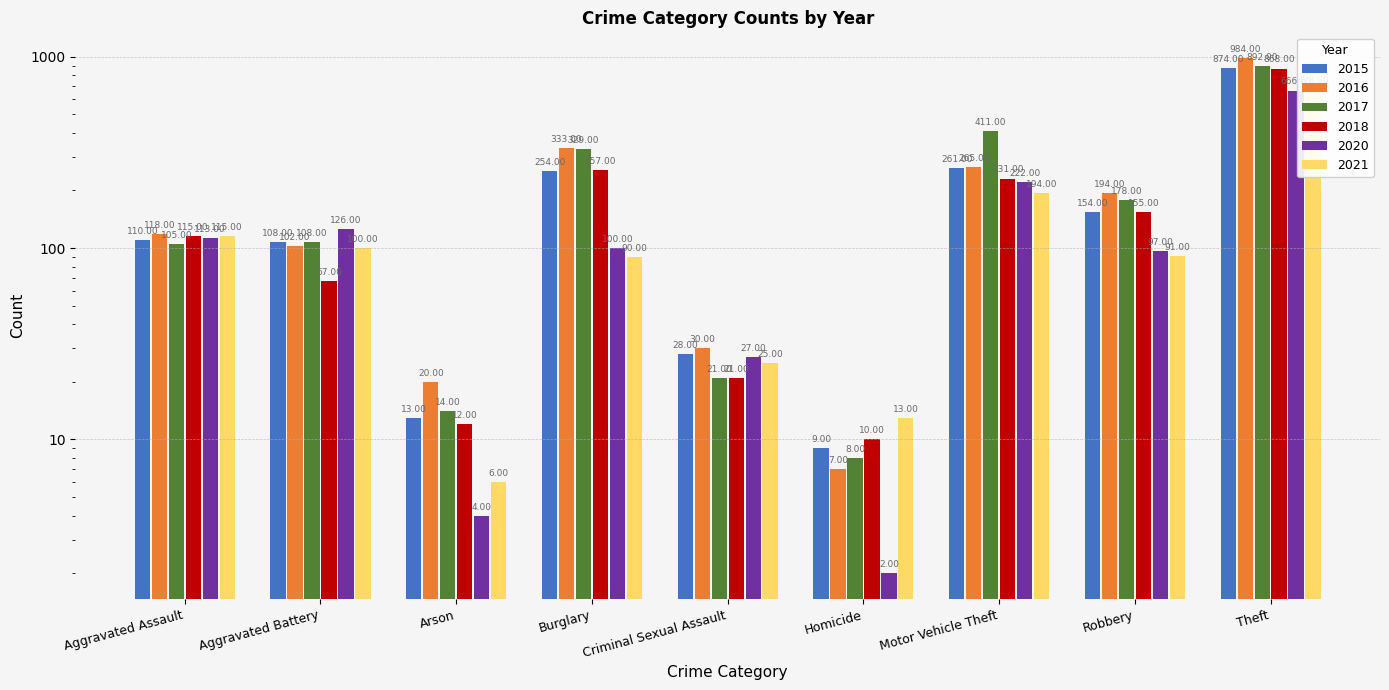

How many data points in 2021 are above 91?

4